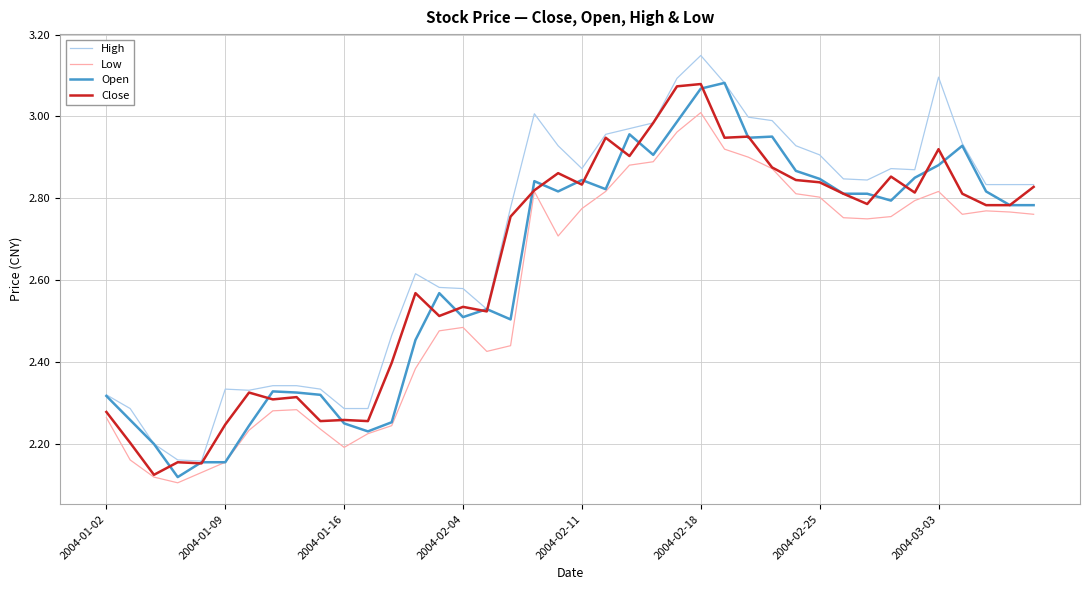

Which series has the largest total across all categories?

High